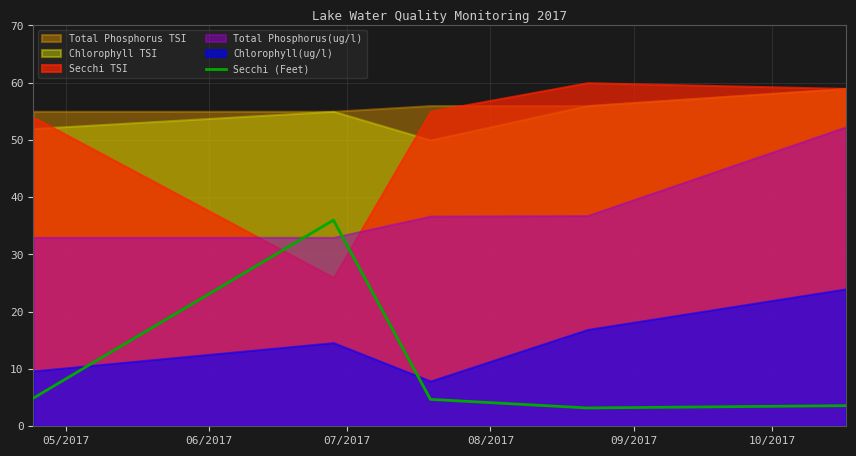

Reading left to right, transcribe all the data shown in this chart.

4.9	36.0	4.7	3.2	3.6